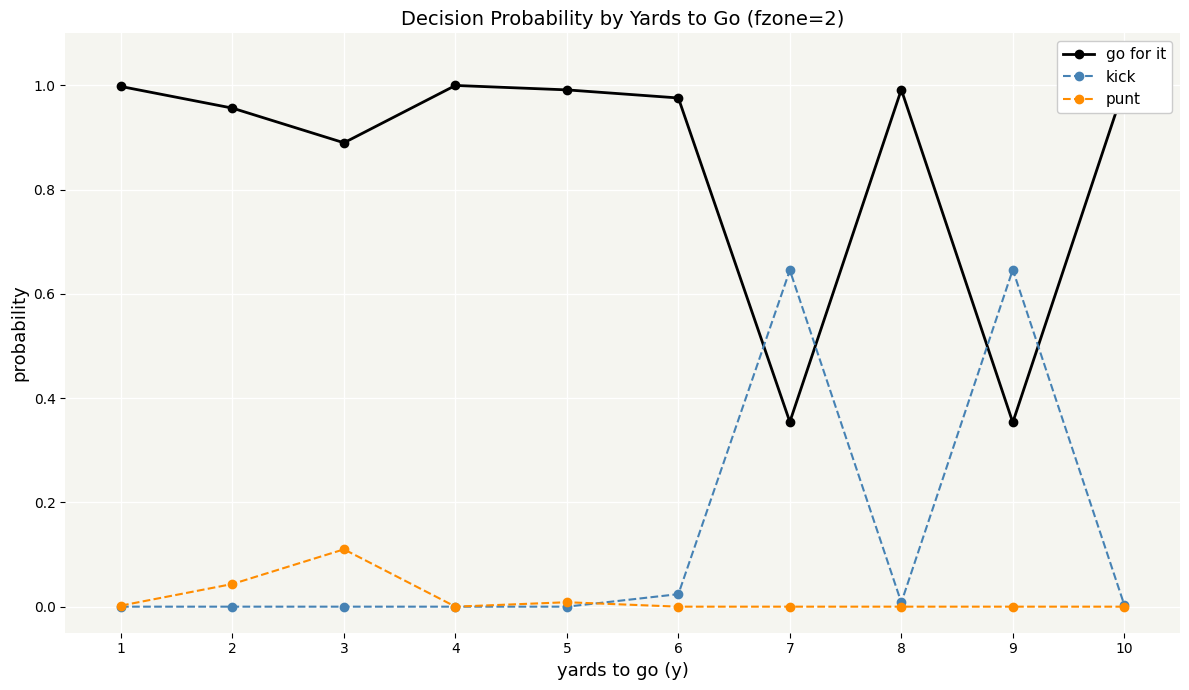

The kick series shows 0.3 at 7. True or false?

False